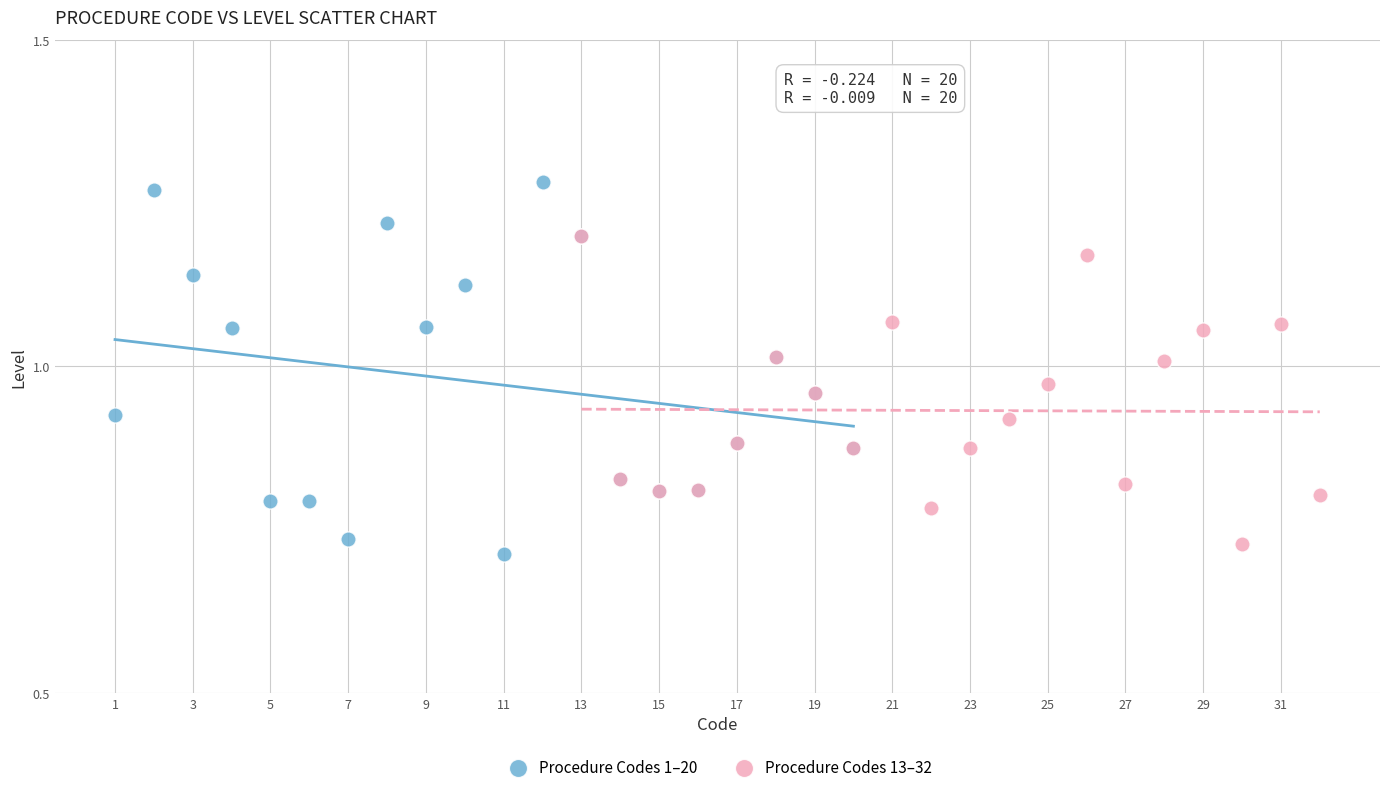

Which series contains the highest Y value?

Procedure Codes 1–20